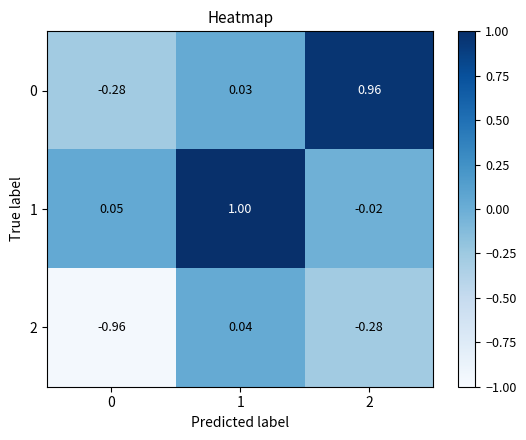

Rank the series at 0 from highest to lowest value.

1, 0, 2